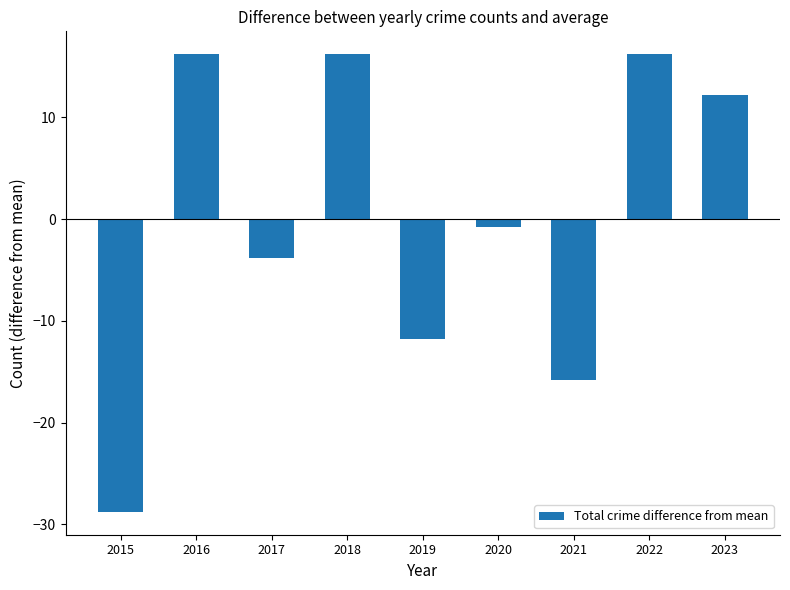

The value at 2015 is -28.8. True or false?

True